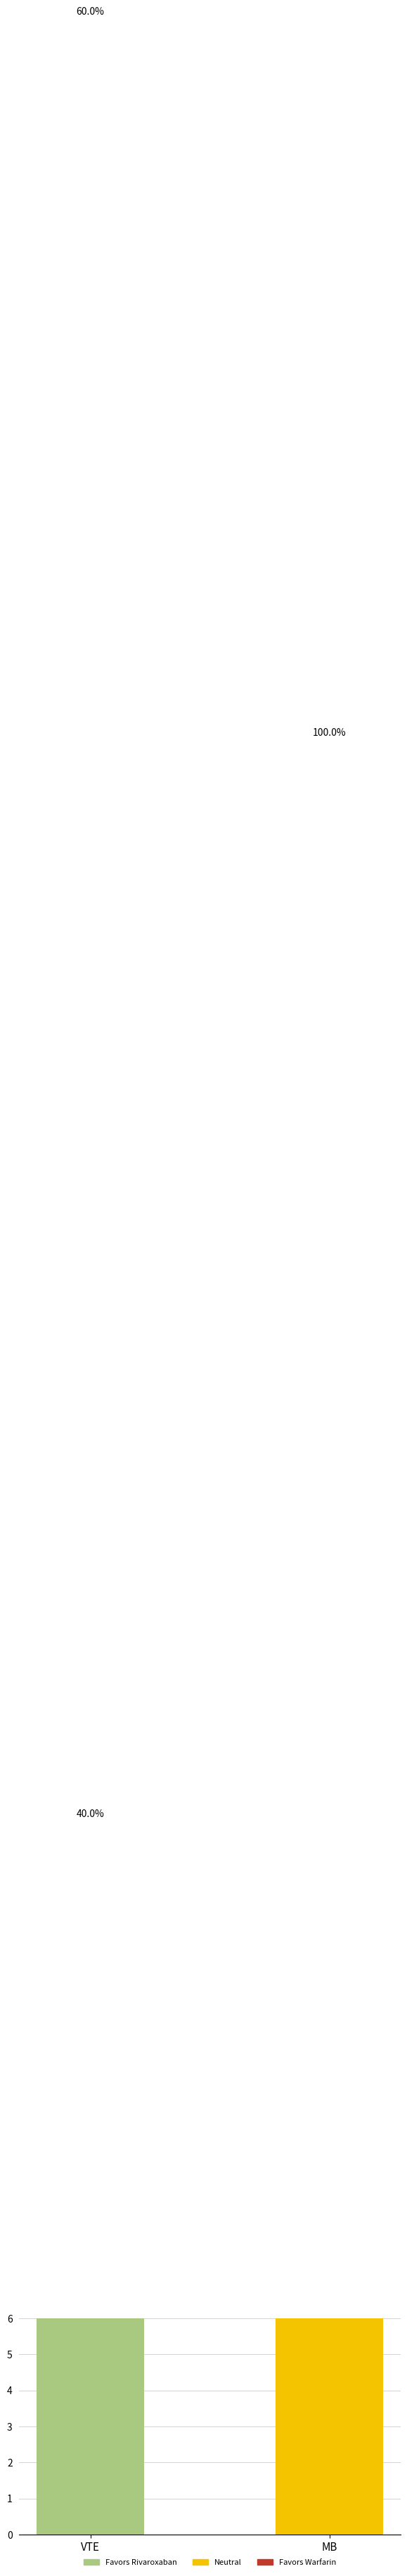

True or false: Neutral has a value of 100 at MB.

True